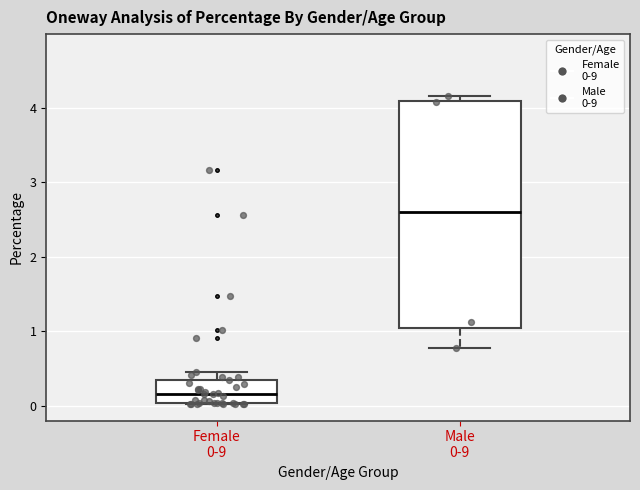

Where is the upper edge of the box for Male 0-9 on the y-axis? The values are not printed on the chart, so give them approximately, as read against the axis.

4.1